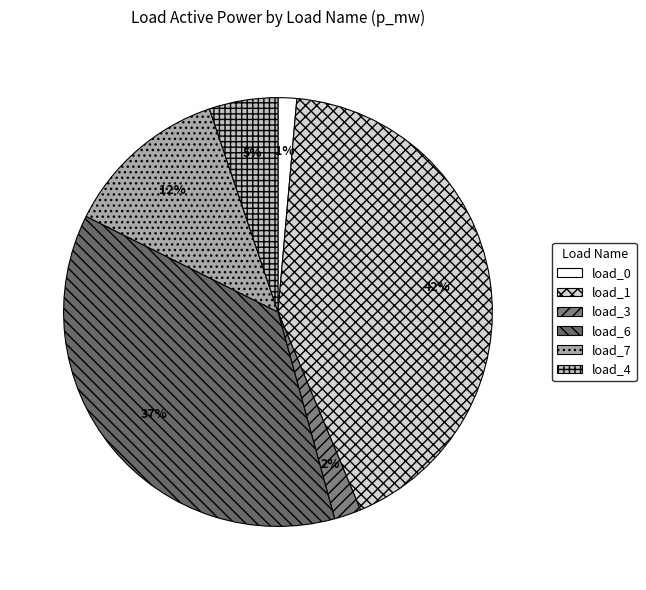

How many segments does this pie chart have?

6